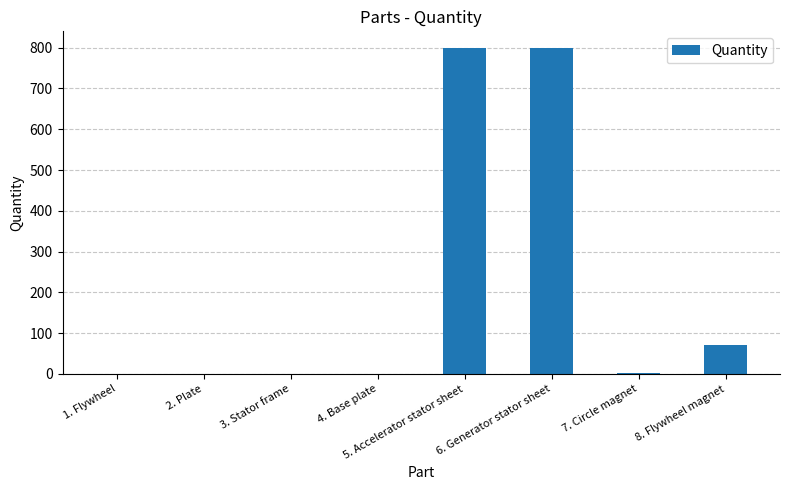

What is the maximum value shown in the chart?

800